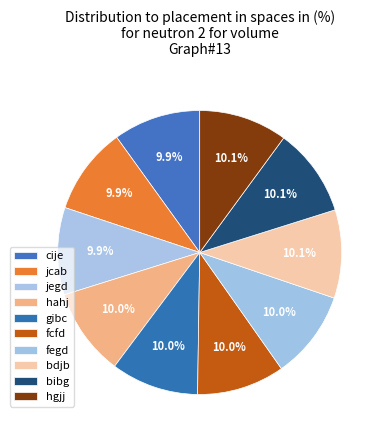

Which has a higher value, hgjj or bibg?

hgjj